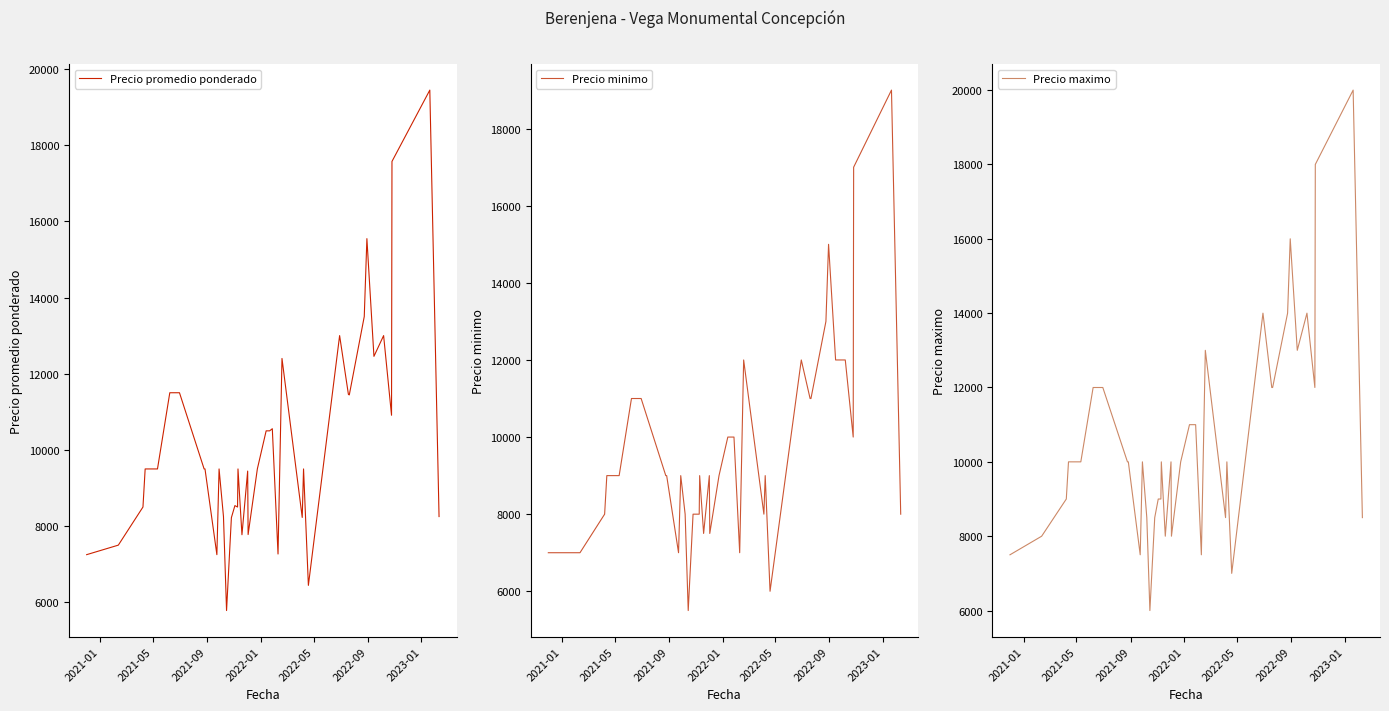

True or false: Precio maximo and Precio minimo cross at least once.

False